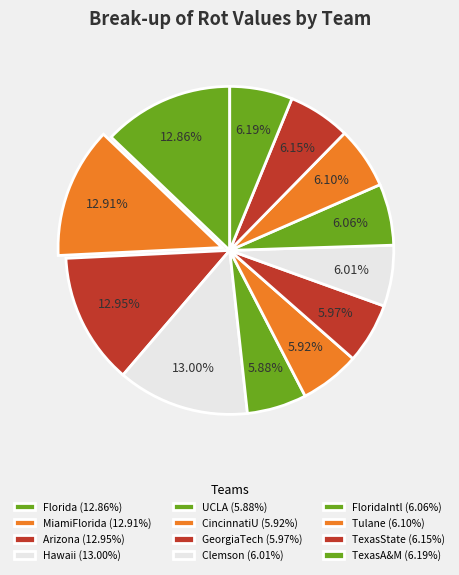

Rank the categories by value from lowest to highest.

UCLA, CincinnatiU, GeorgiaTech, Clemson, FloridaIntl, Tulane, TexasState, TexasA&M, Florida, MiamiFlorida, Arizona, Hawaii